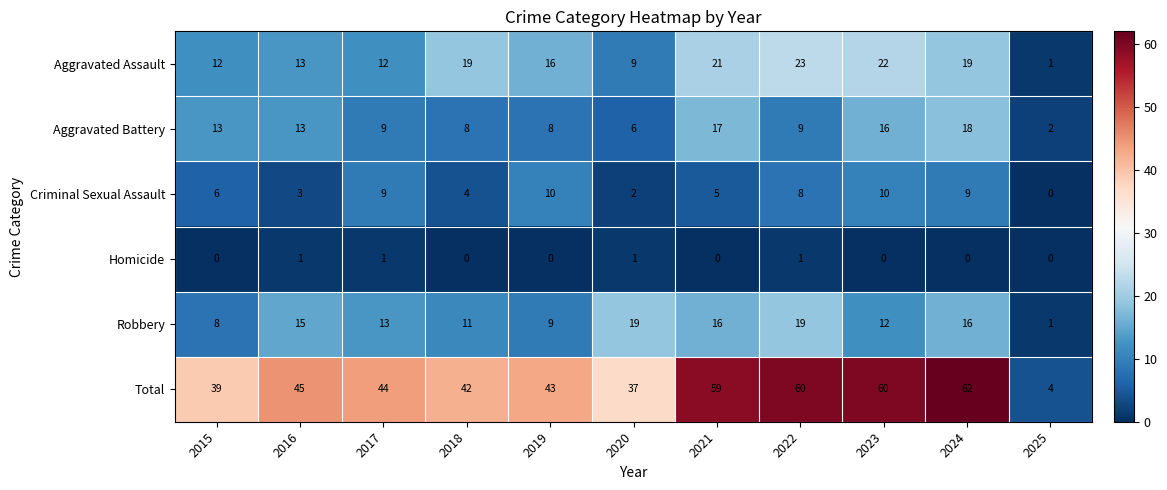

Rank the series at 2022 from highest to lowest value.

Total, Aggravated Assault, Robbery, Aggravated Battery, Criminal Sexual Assault, Homicide